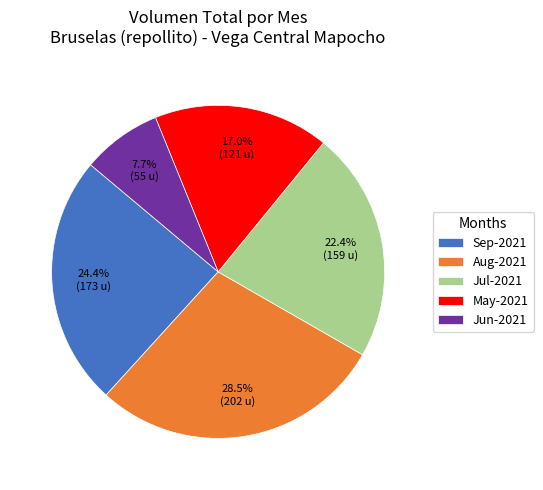

To the nearest percent, what is the difference between the largest and smallest slice percentages?

21%